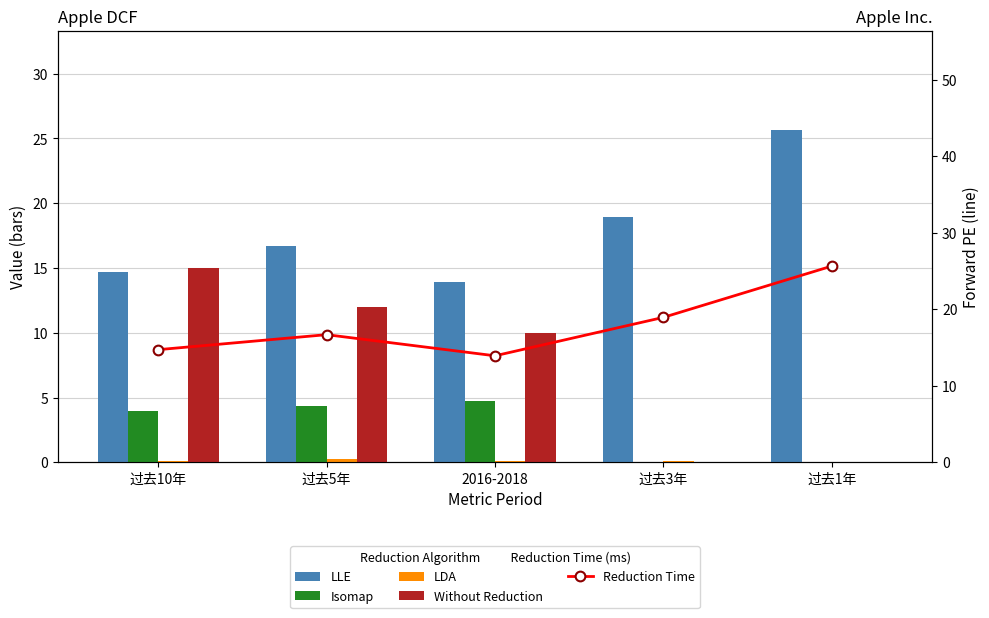

Reading right to left, what are all the values shown in this chart?

LLE: 25.6	18.9	13.9	16.7	14.7
Isomap: 0.0	0.0	4.7	4.3	4.0
LDA: 0.1	0.1	0.1	0.2	0.1
Without Reduction: 0.0	0.0	10.0	12.0	15.0
Reduction Time: 25.6	18.9	13.9	16.7	14.7